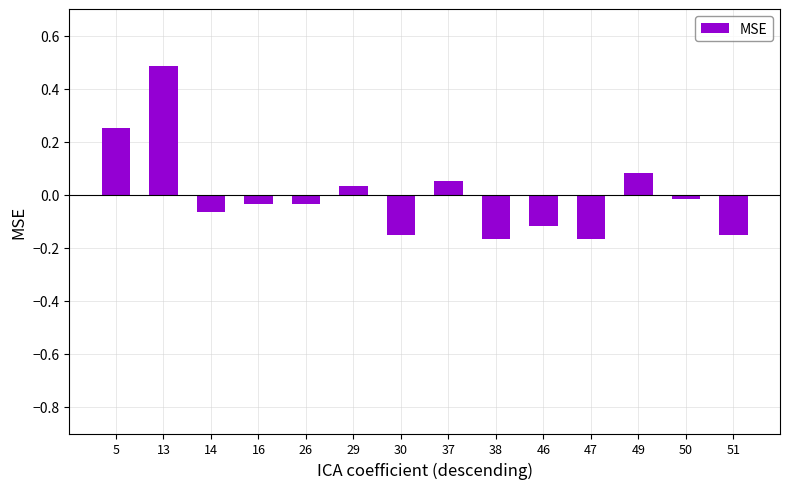

At which label does the data first exceed 0?

5